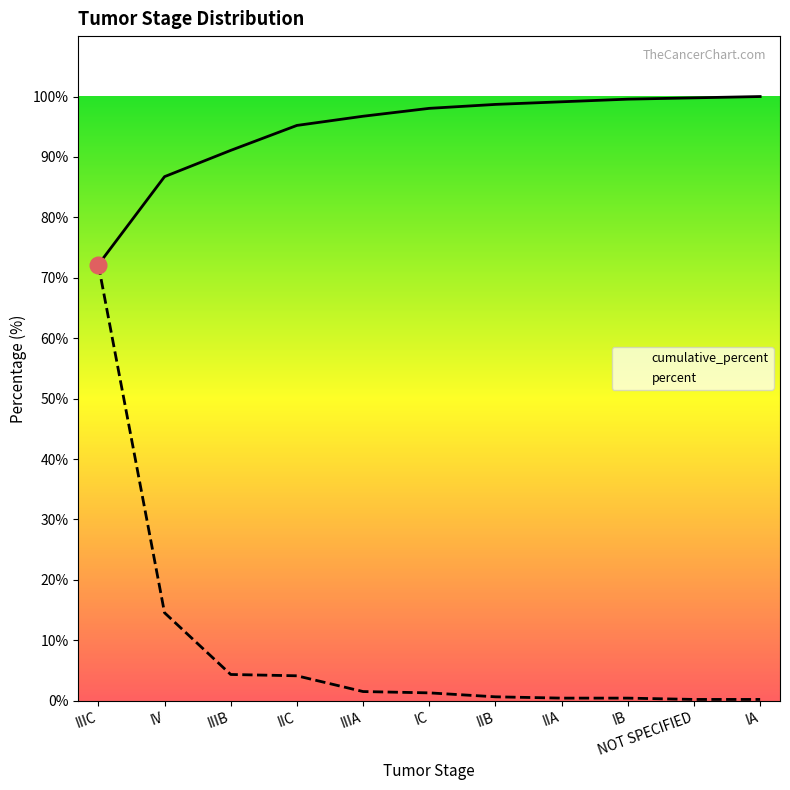

What position from the right is IIA?

4